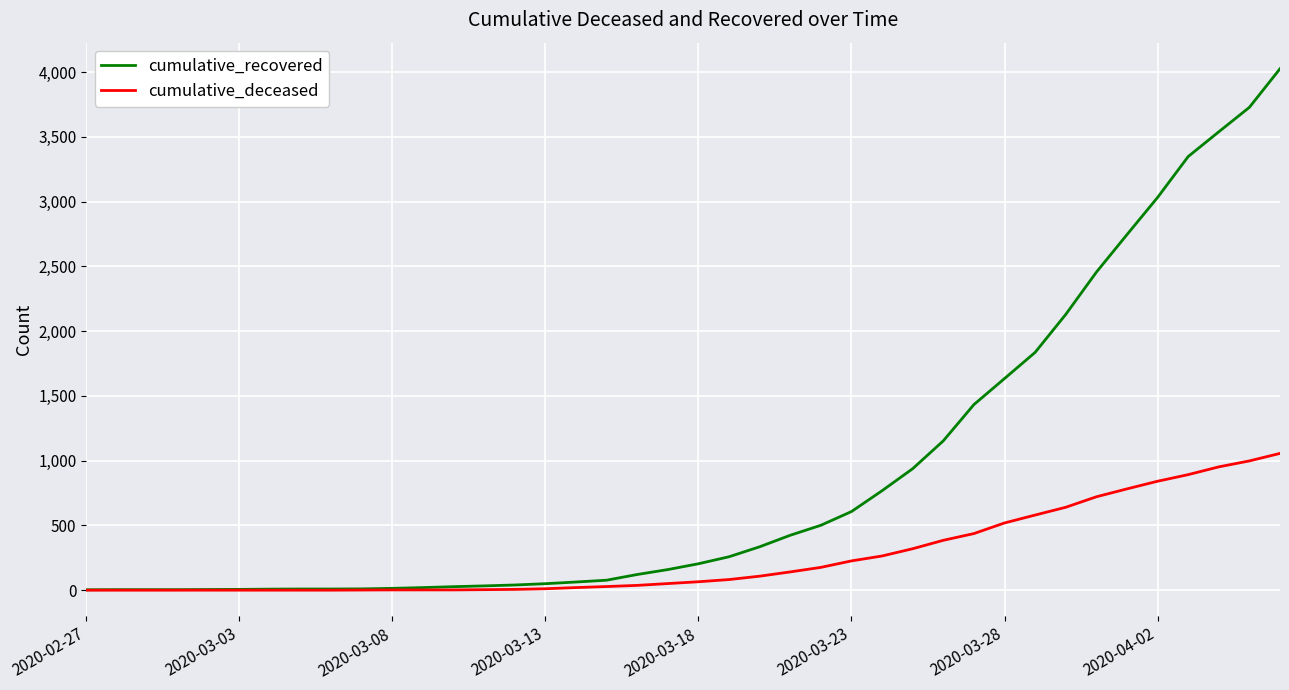

List the series in order of their overall mean, lowest first.

cumulative_deceased, cumulative_recovered